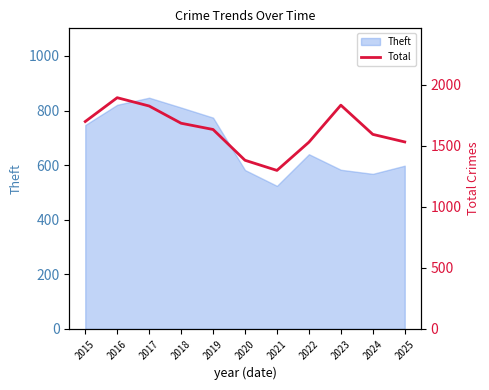

What is the minimum value shown in the chart?

1297